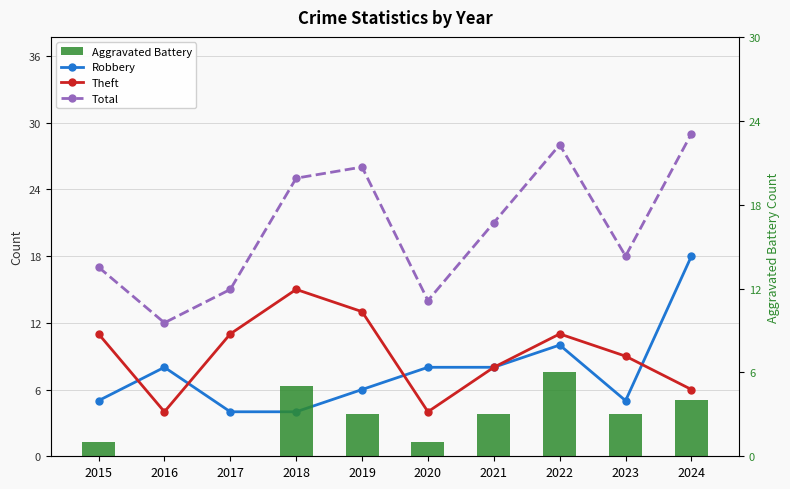

Reading left to right, transcribe all the data shown in this chart.

Robbery: 5	8	4	4	6	8	8	10	5	18
Theft: 11	4	11	15	13	4	8	11	9	6
Total: 17	12	15	25	26	14	21	28	18	29
Aggravated Battery: 1	0	0	5	3	1	3	6	3	4